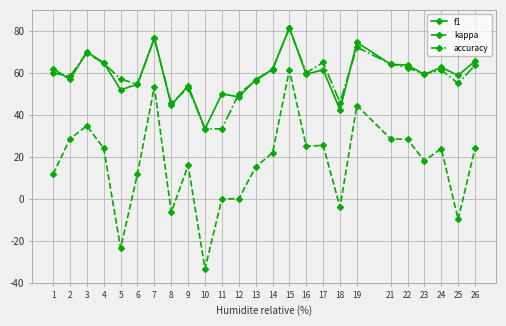

Reading left to right, list all the values displayed in this chart.

f1: 1=0.6	2=0.6	3=0.7	4=0.6	5=0.5	6=0.5	7=0.8	8=0.4	9=0.5	10=0.3	11=0.5	12=0.5	13=0.6	14=0.6	15=0.8	16=0.6	17=0.6	18=0.4	19=0.7	21=0.6	22=0.6	23=0.6	24=0.6	25=0.6	26=0.7
kappa: 1=0.1	2=0.3	3=0.3	4=0.2	5=-0.2	6=0.1	7=0.5	8=-0.1	9=0.2	10=-0.3	11=0.0	12=0.0	13=0.2	14=0.2	15=0.6	16=0.2	17=0.3	18=-0.0	19=0.4	21=0.3	22=0.3	23=0.2	24=0.2	25=-0.1	26=0.2
accuracy: 1=0.6	2=0.6	3=0.7	4=0.6	5=0.6	6=0.5	7=0.8	8=0.5	9=0.5	10=0.3	11=0.3	12=0.5	13=0.6	14=0.6	15=0.8	16=0.6	17=0.7	18=0.5	19=0.7	21=0.6	22=0.6	23=0.6	24=0.6	25=0.6	26=0.6